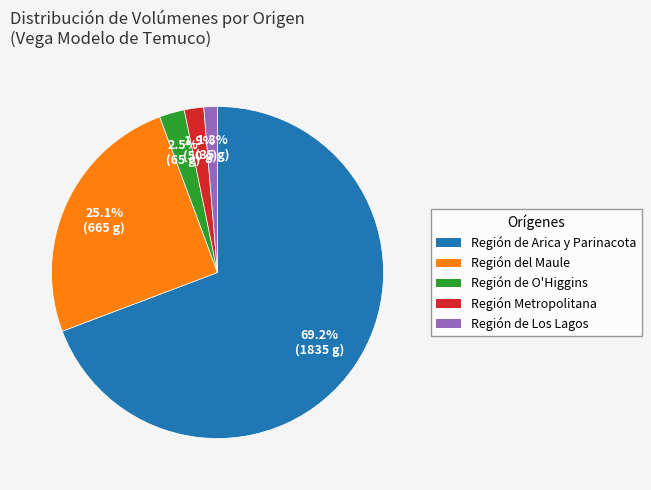

Count the number of slices in the pie.

5